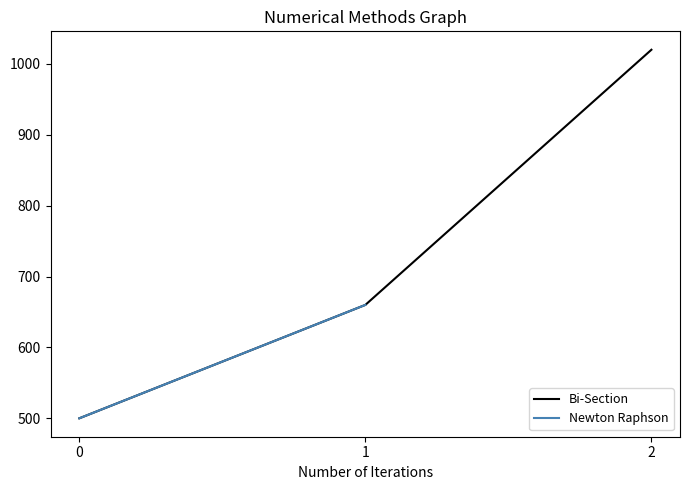

Which has a higher value, 1 or 2?

2